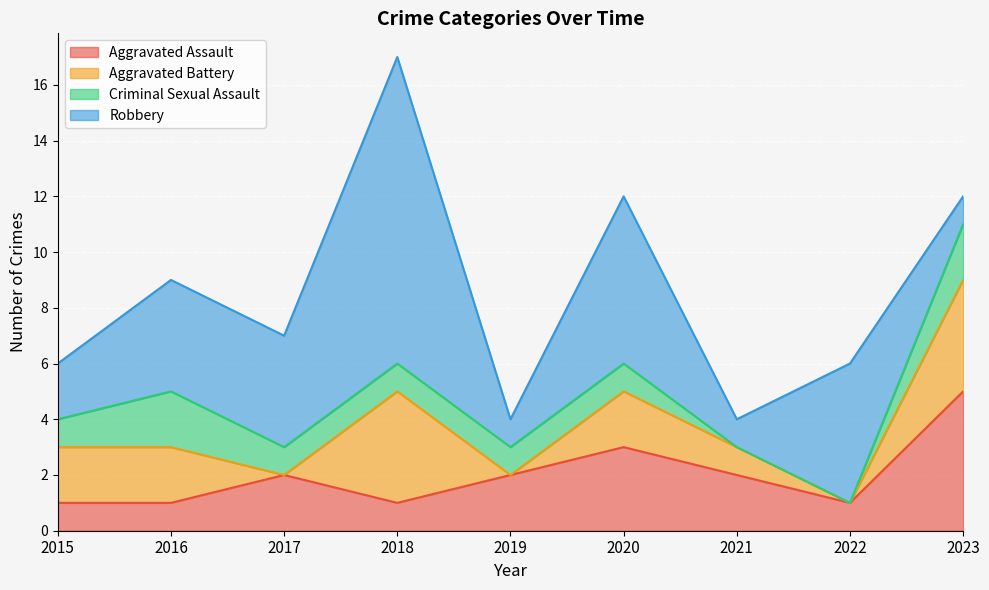

Which category has the lowest value in the Criminal Sexual Assault series?

2021